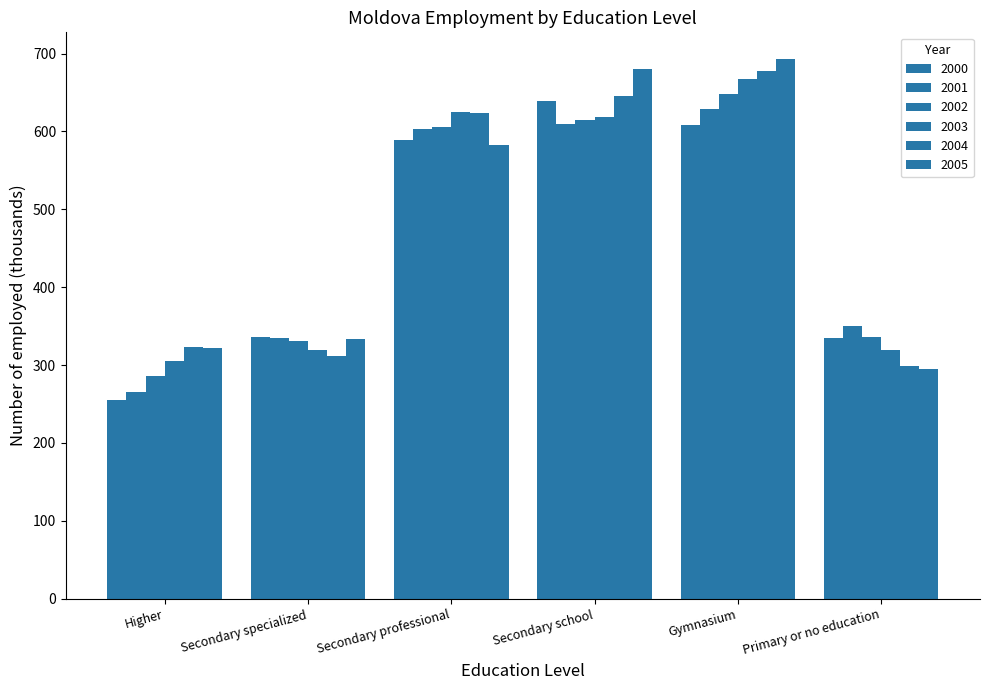

Between Secondary professional and Primary or no education, which is larger?

Secondary professional